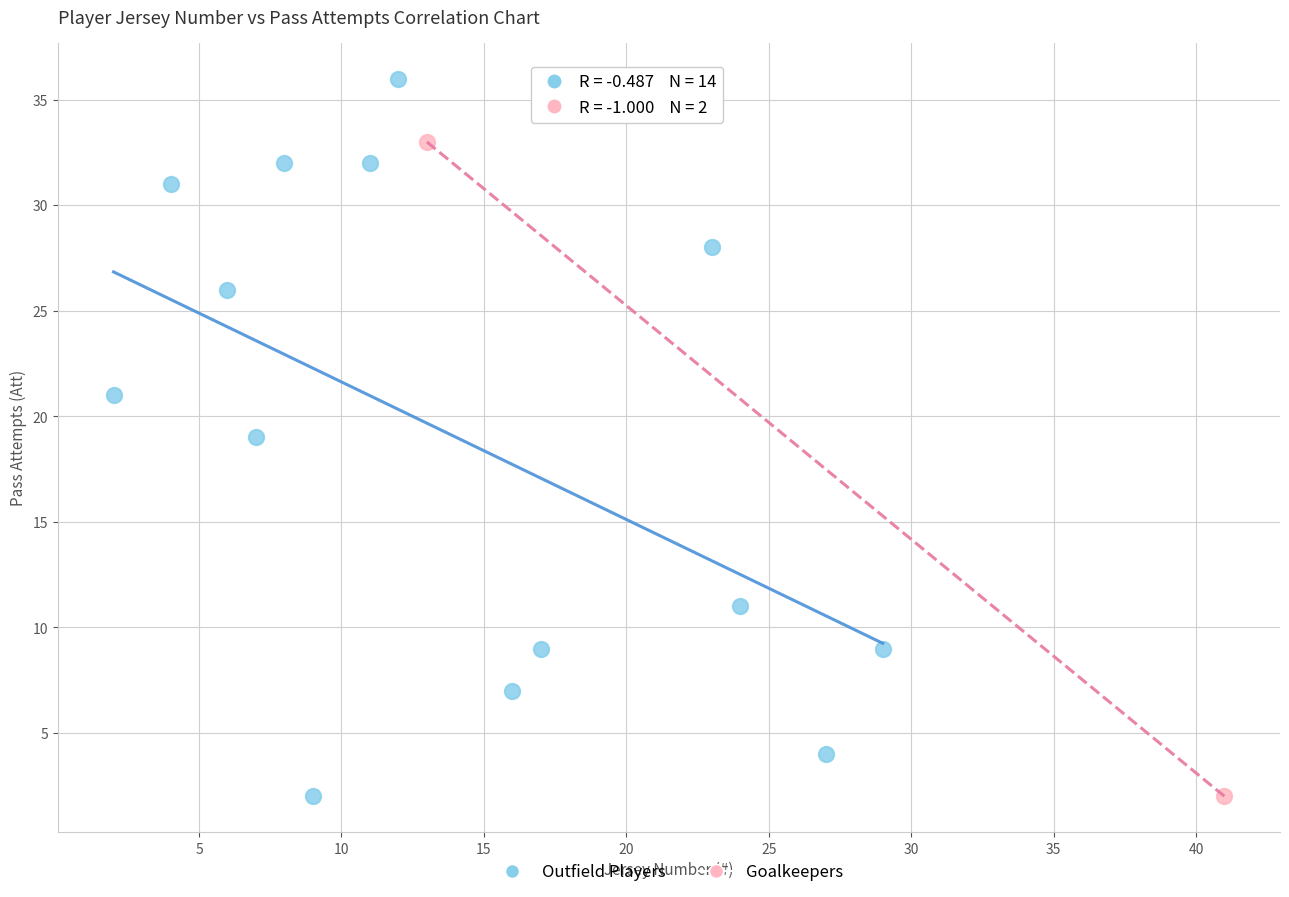

Which series contains the highest Y value?

Outfield Players